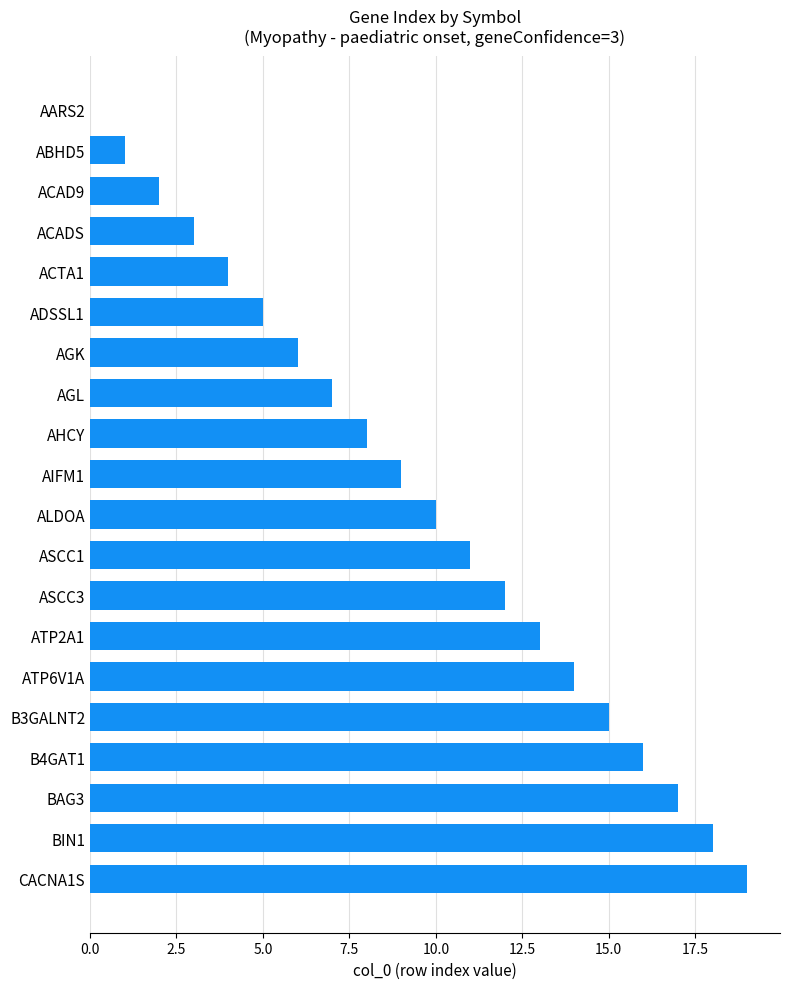

True or false: the data shows 16 at ALDOA.

False